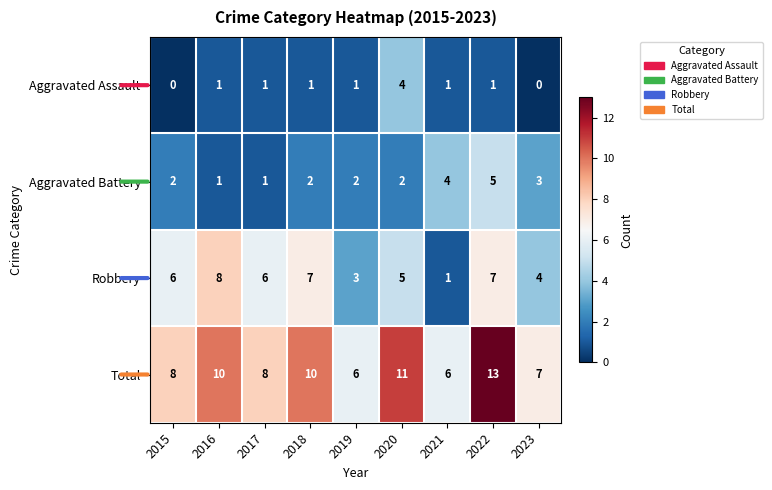

Is it true that Total equals 14 at 2016?

False